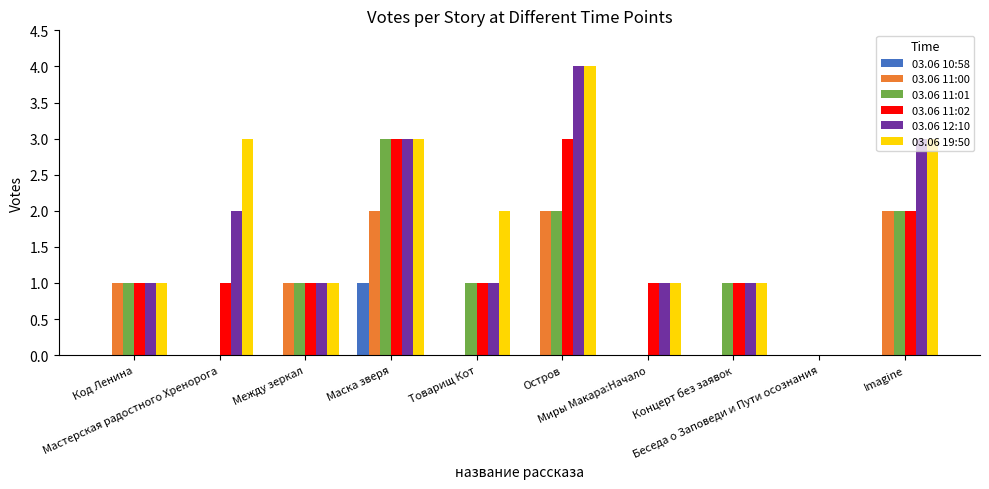

True or false: 03.06 11:02 has a value of 1 at Код Ленина.

True